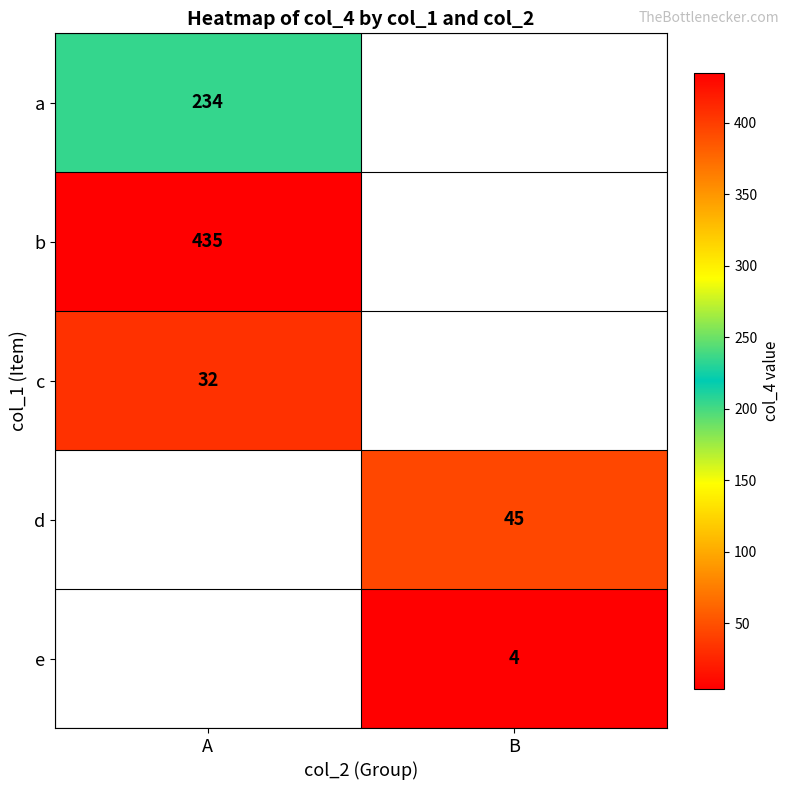

The e series shows 6.9 at B. True or false?

False